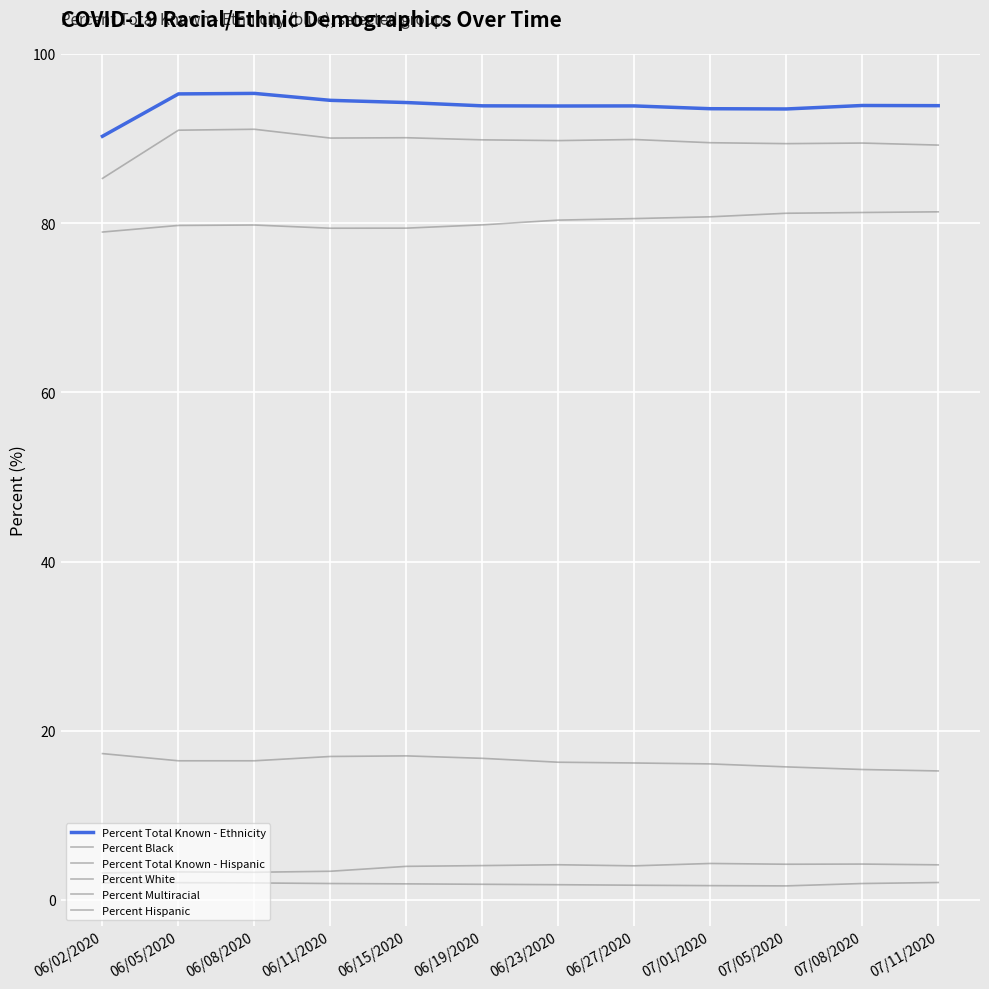

Does the chart display data point markers on the line(s)?

No